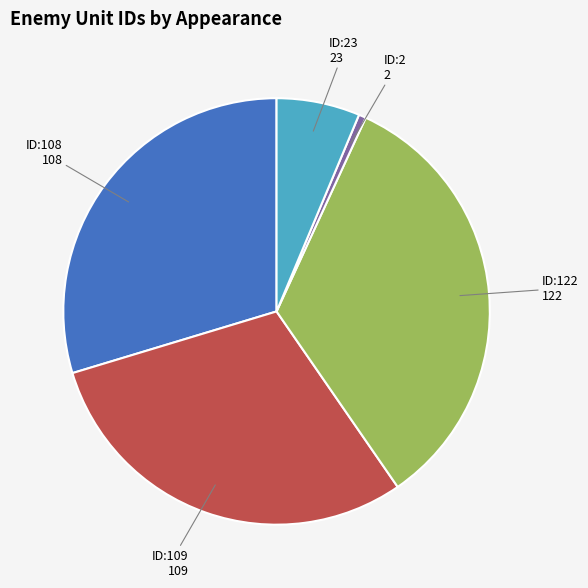

Is there any slice that represents more than half of the pie?

No